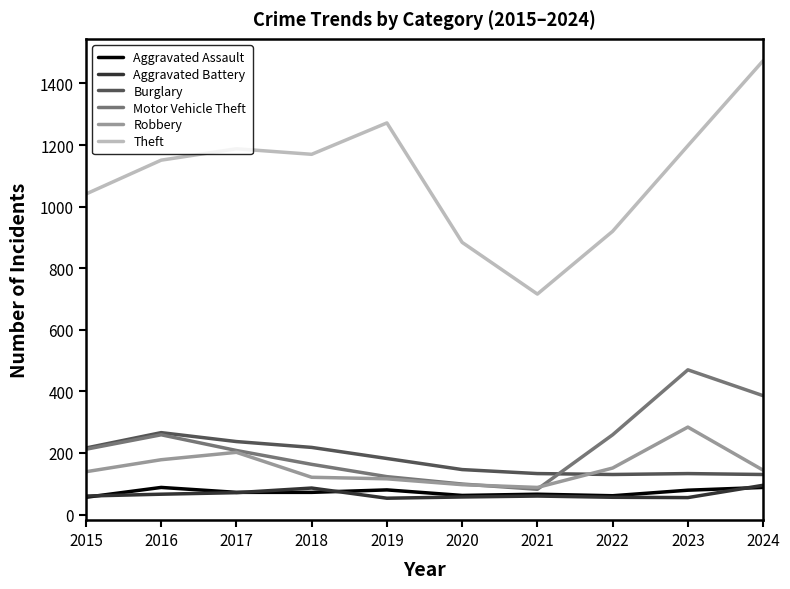

At which category is the sum across all series the highest?

2024